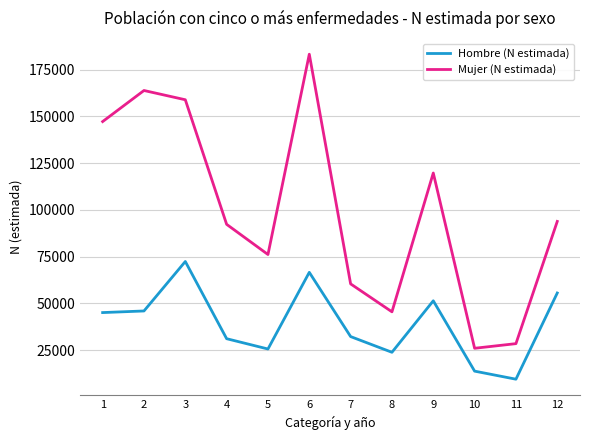

Between 4 and 10, which series saw the biggest shift?

Mujer (N estimada)